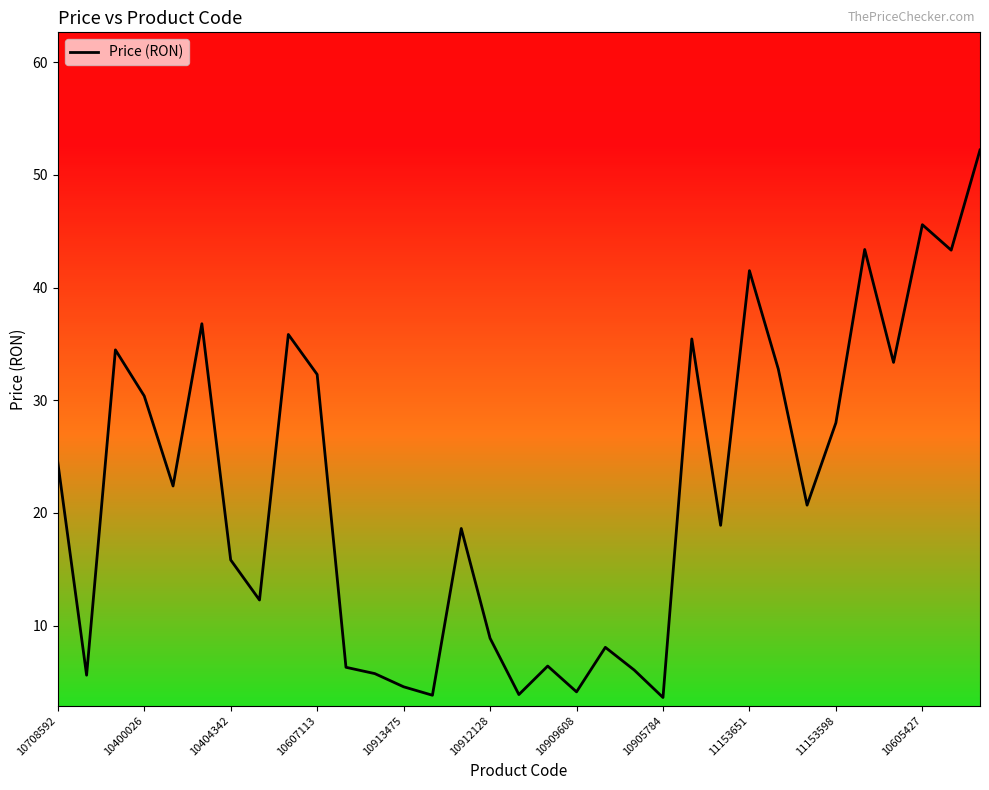

What is the smallest value displayed?

3.6